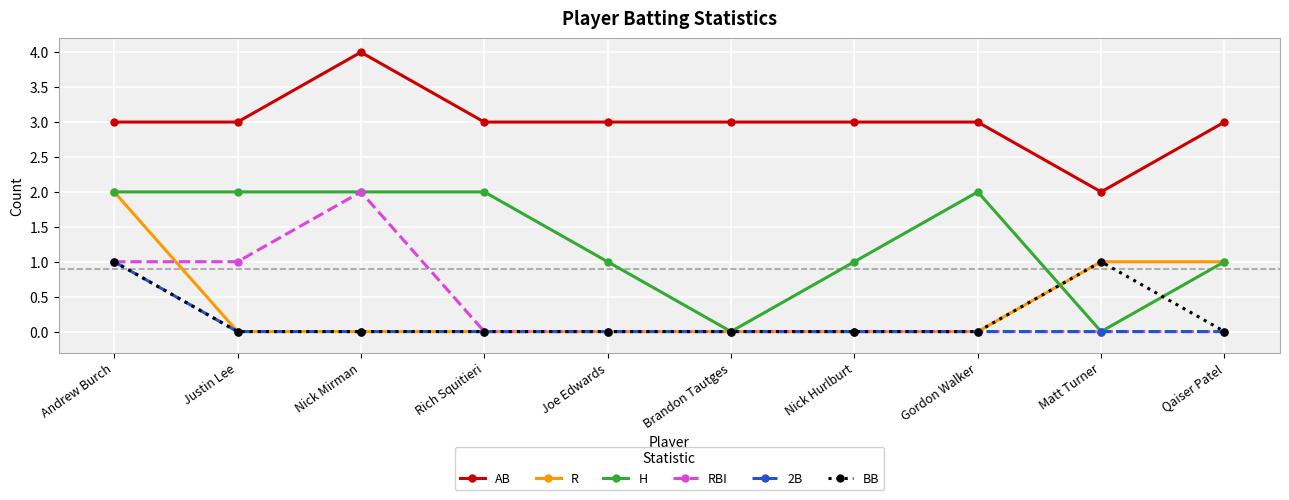

True or false: 2B and AB intersect in this chart.

False